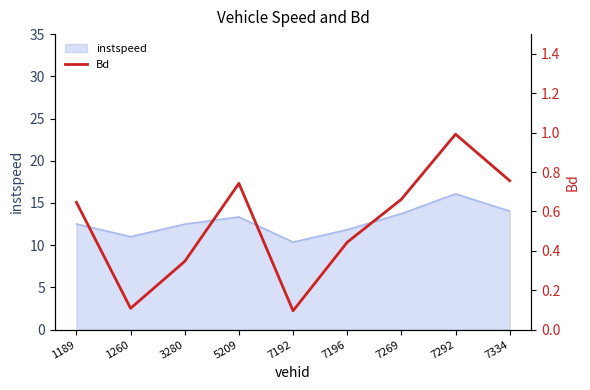

The instspeed series shows 7.2 at 1189. True or false?

False